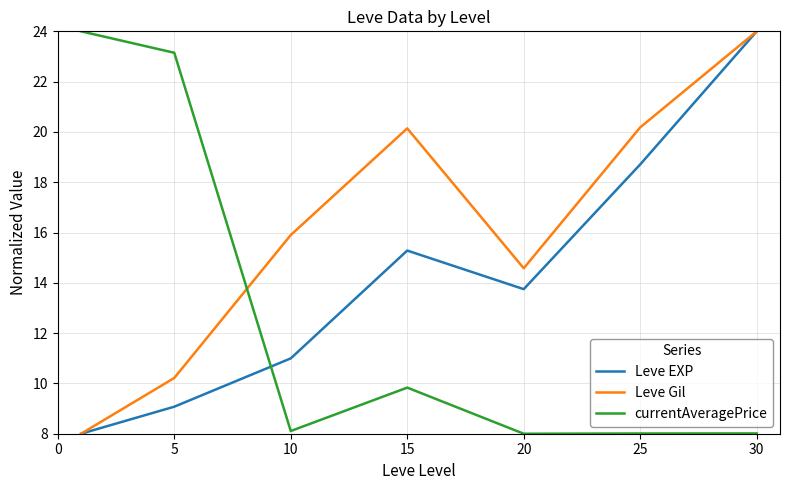

Is this an area chart (filled region under the line)?

No